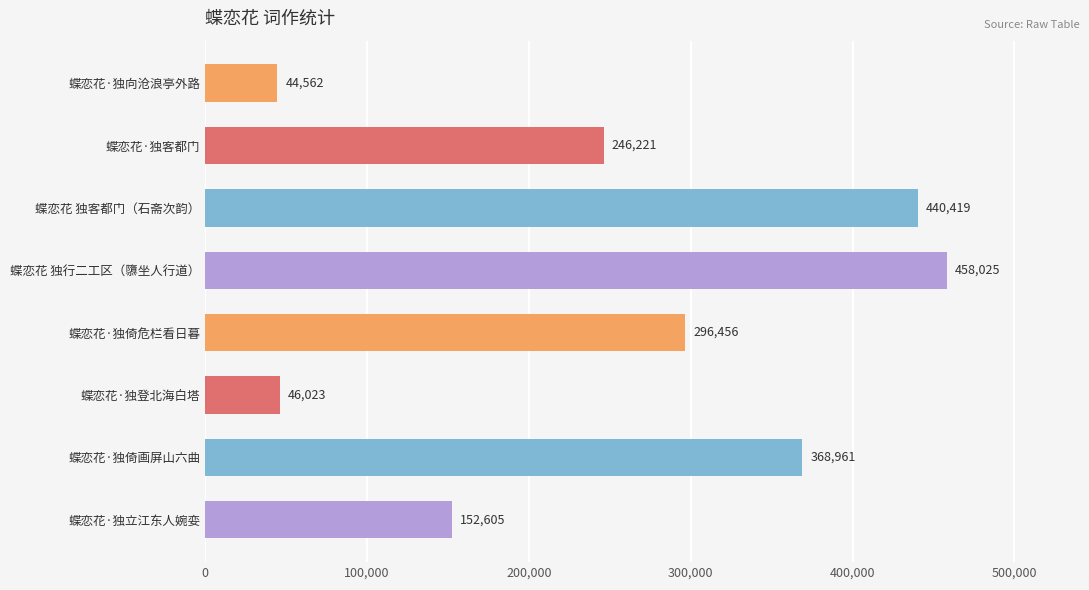

What is the sum of all values?

2053272